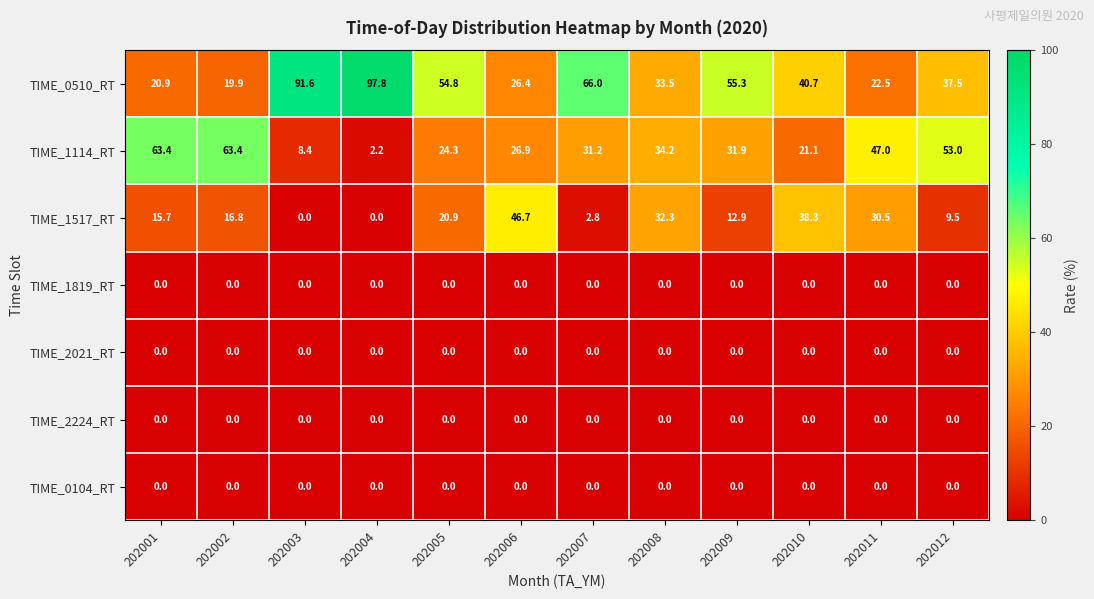

Which series has the widest spread of values?

TIME_0510_RT